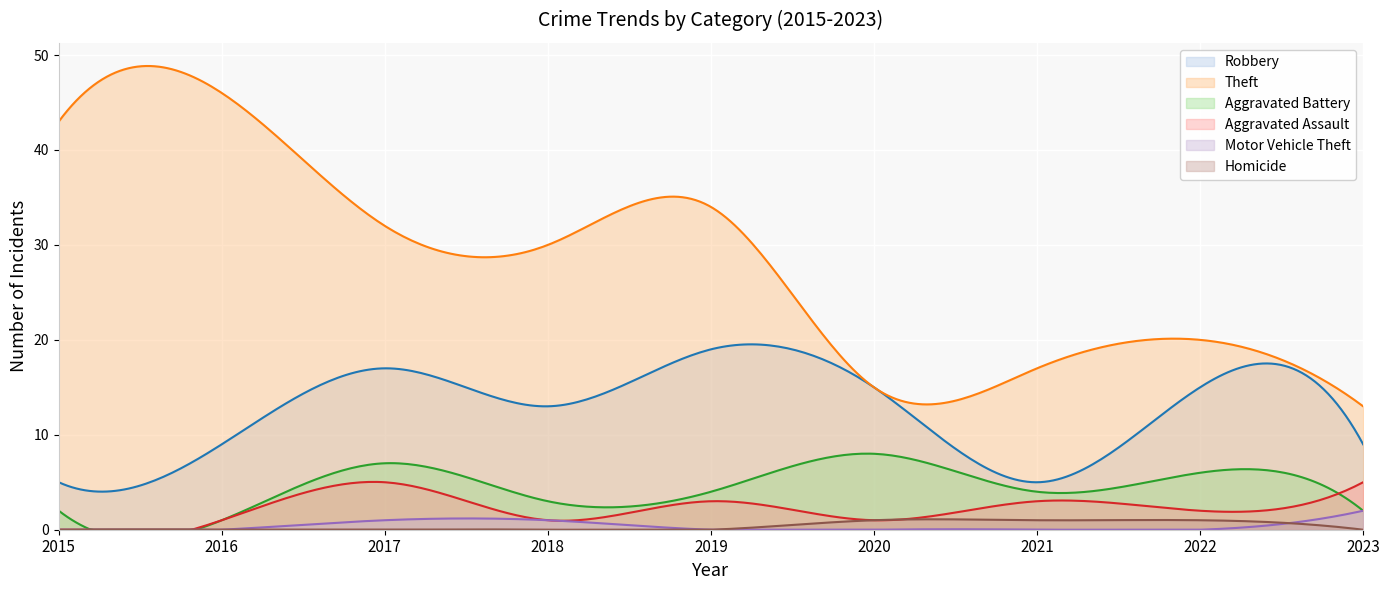

At which category does Aggravated Battery reach its first local peak?

2017